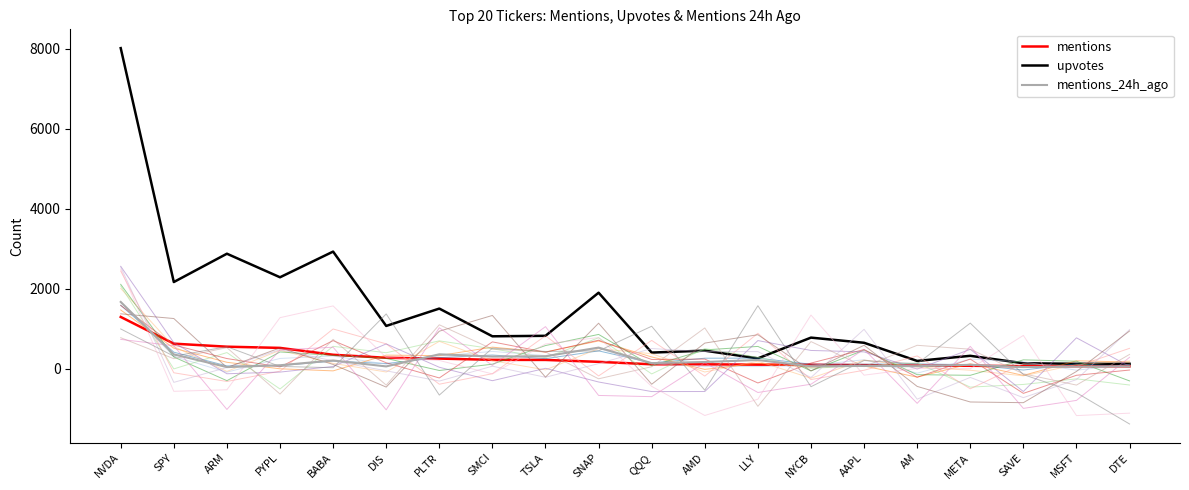

Which has a higher value, AM or MSFT?

AM